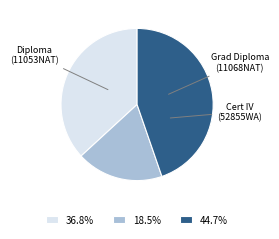

What is the ratio of the value at 18.5% to the value at 44.7%?

0.4